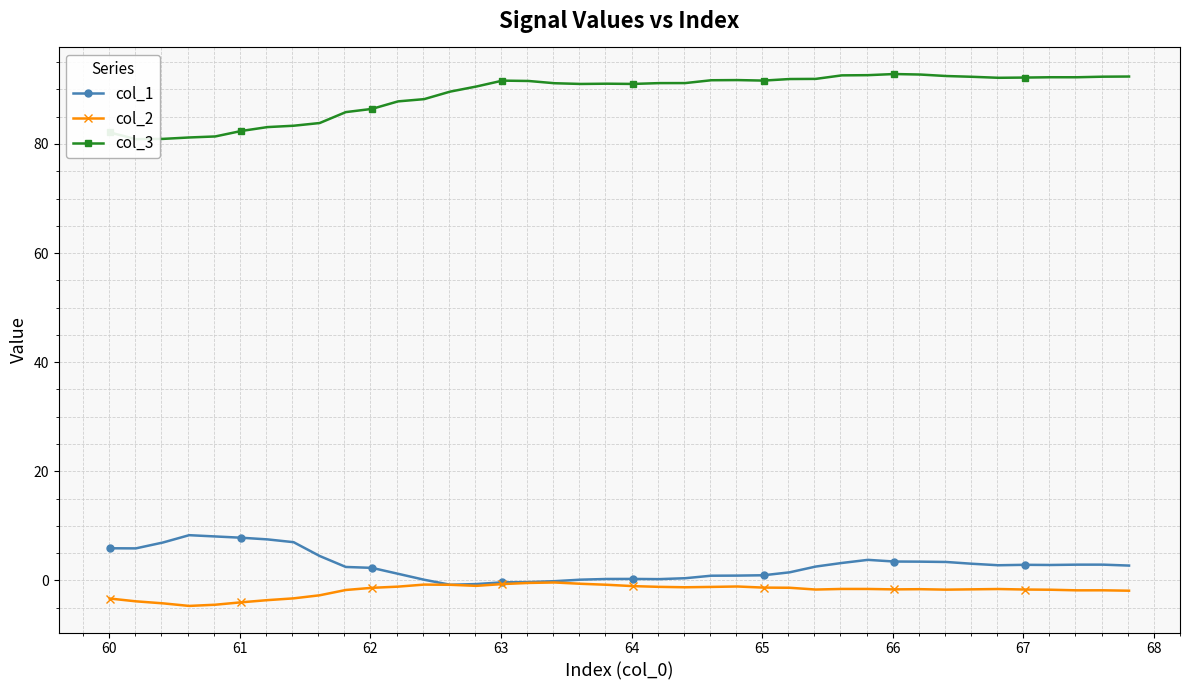

What is the maximum value shown in the chart?

92.8